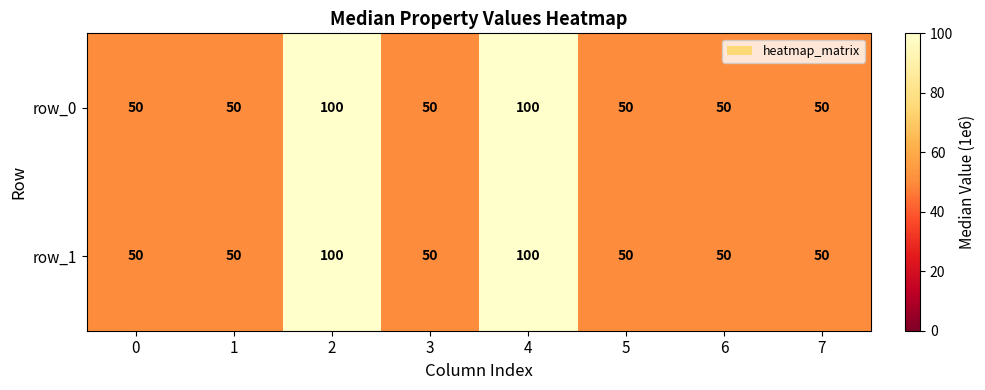

Count the row_1 values in the range 50 to 100.

8